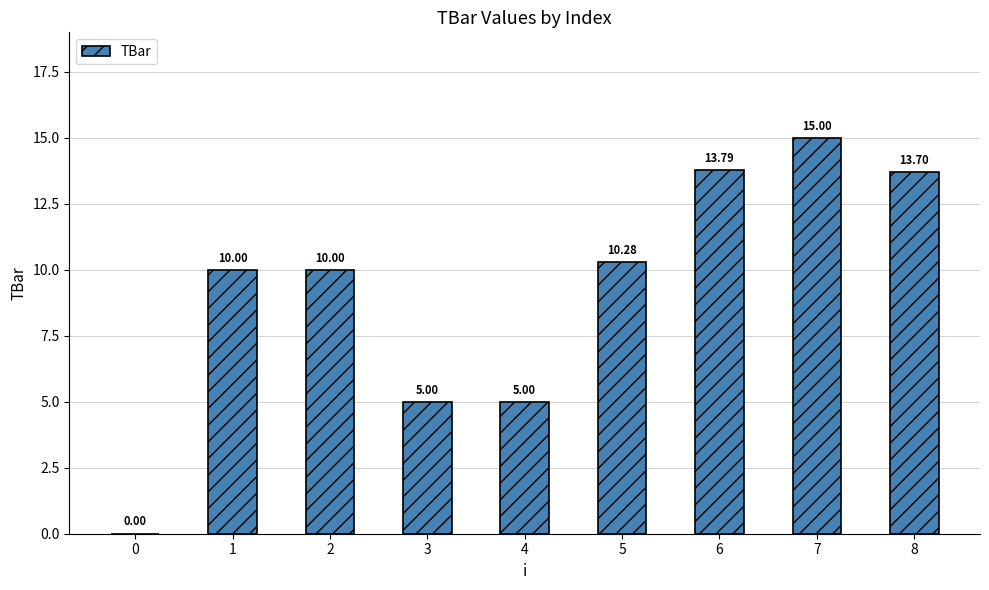

The chart shows a value of 10.0 at 2. True or false?

True